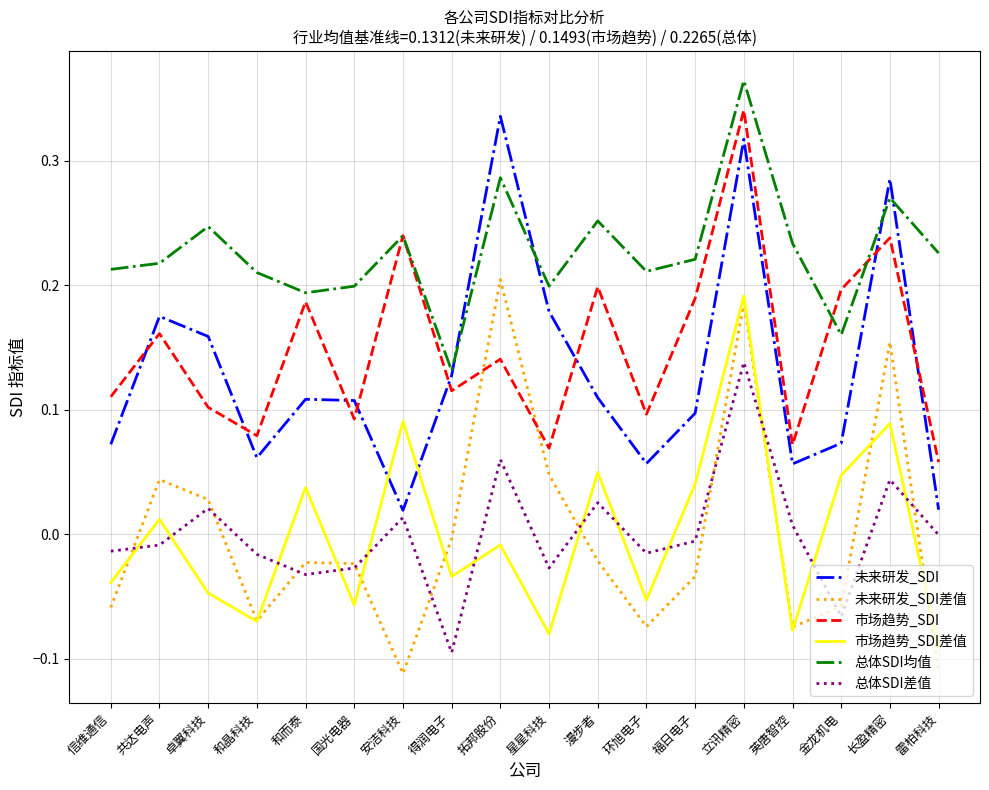

What are all the series names shown in the legend?

未来研发_SDI, 未来研发_SDI差值, 市场趋势_SDI, 市场趋势_SDI差值, 总体SDI均值, 总体SDI差值